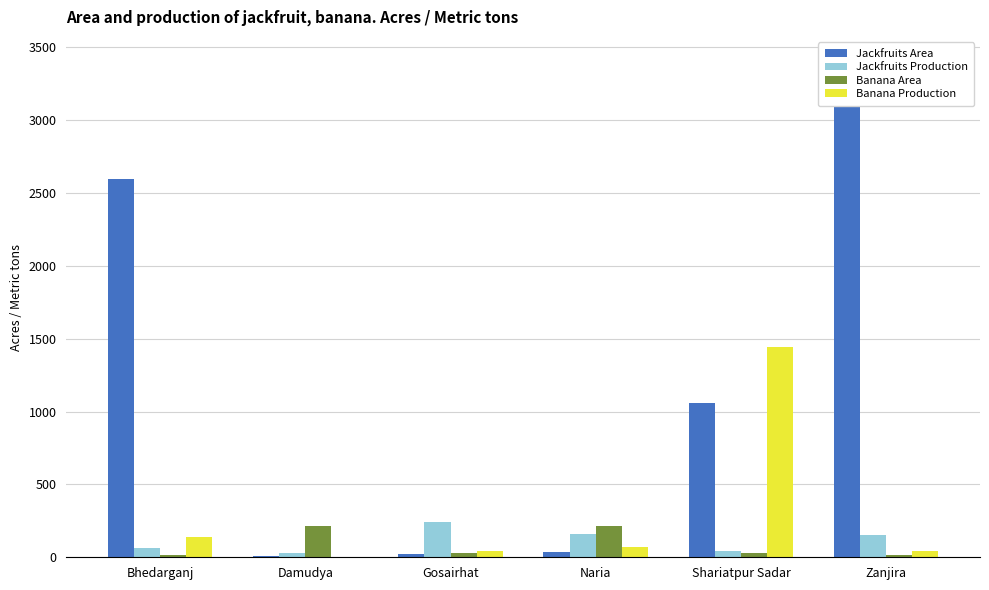

Where does the Banana Production series first go above 70?

Bhedarganj